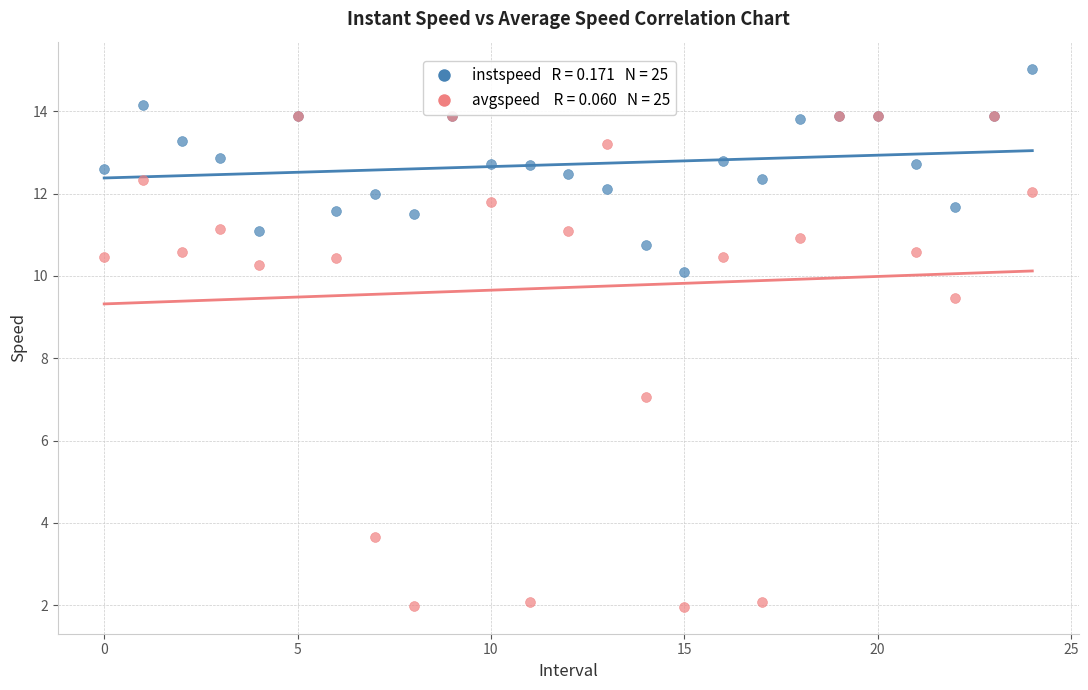

Across all series, what Y value is closest to 8?

7.1